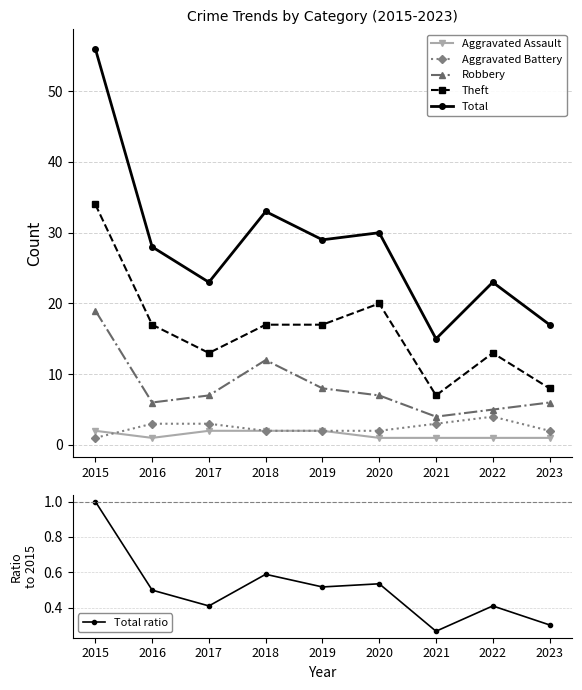

What value does the Total series have at 2015?

56